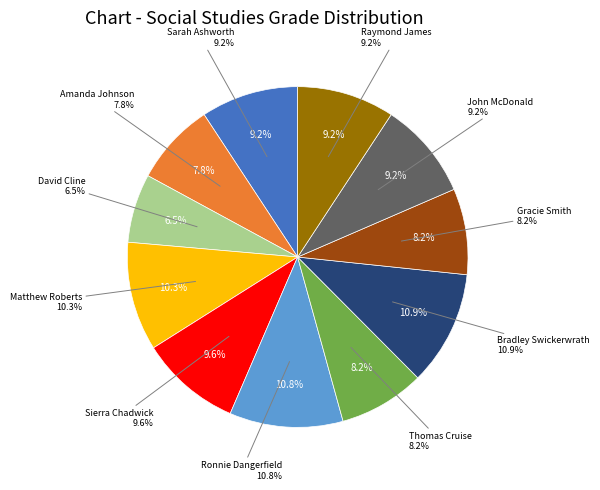

What percentage is the Sierra Chadwick slice, to the nearest percent?

10%